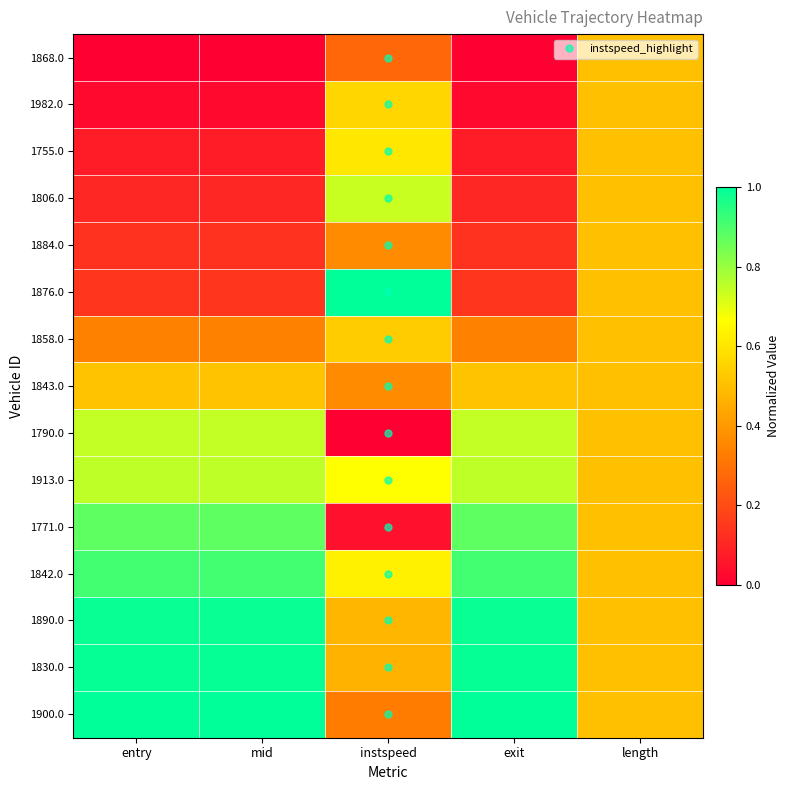

Reading left to right, what are all the values shown in this chart?

1868.0: entry=0.0	mid=0.0	instspeed=0.3	exit=0.0	length=0.5
1982.0: entry=0.0	mid=0.0	instspeed=0.6	exit=0.0	length=0.5
1755.0: entry=0.1	mid=0.1	instspeed=0.6	exit=0.1	length=0.5
1806.0: entry=0.1	mid=0.1	instspeed=0.7	exit=0.1	length=0.5
1884.0: entry=0.1	mid=0.1	instspeed=0.4	exit=0.1	length=0.5
1876.0: entry=0.1	mid=0.1	instspeed=1.0	exit=0.1	length=0.5
1858.0: entry=0.3	mid=0.3	instspeed=0.5	exit=0.3	length=0.5
1843.0: entry=0.5	mid=0.5	instspeed=0.4	exit=0.5	length=0.5
1790.0: entry=0.7	mid=0.7	instspeed=0.0	exit=0.7	length=0.5
1913.0: entry=0.8	mid=0.8	instspeed=0.7	exit=0.8	length=0.5
1771.0: entry=0.9	mid=0.9	instspeed=0.0	exit=0.9	length=0.5
1842.0: entry=0.9	mid=0.9	instspeed=0.6	exit=0.9	length=0.5
1890.0: entry=1.0	mid=1.0	instspeed=0.5	exit=1.0	length=0.5
1830.0: entry=1.0	mid=1.0	instspeed=0.5	exit=1.0	length=0.5
1900.0: entry=1.0	mid=1.0	instspeed=0.3	exit=1.0	length=0.5